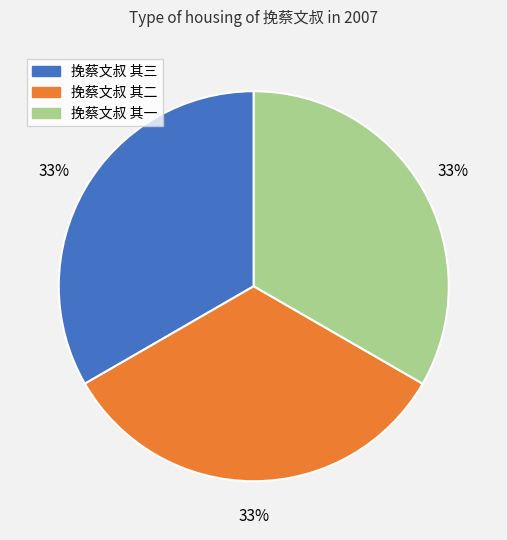

To the nearest percent, what portion does 挽蔡文叔 其二 represent?

33%